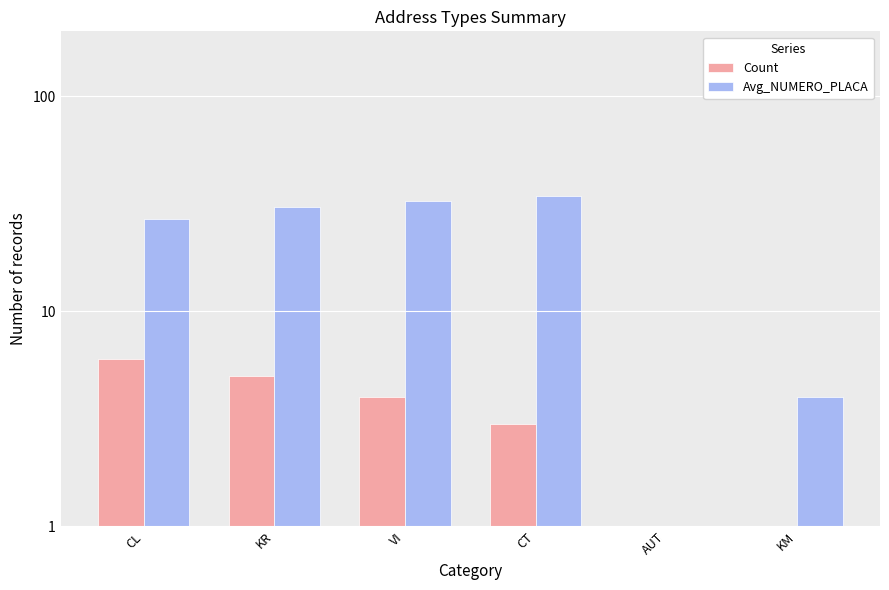

Is it true that Count equals 1.0 at AUT?

True